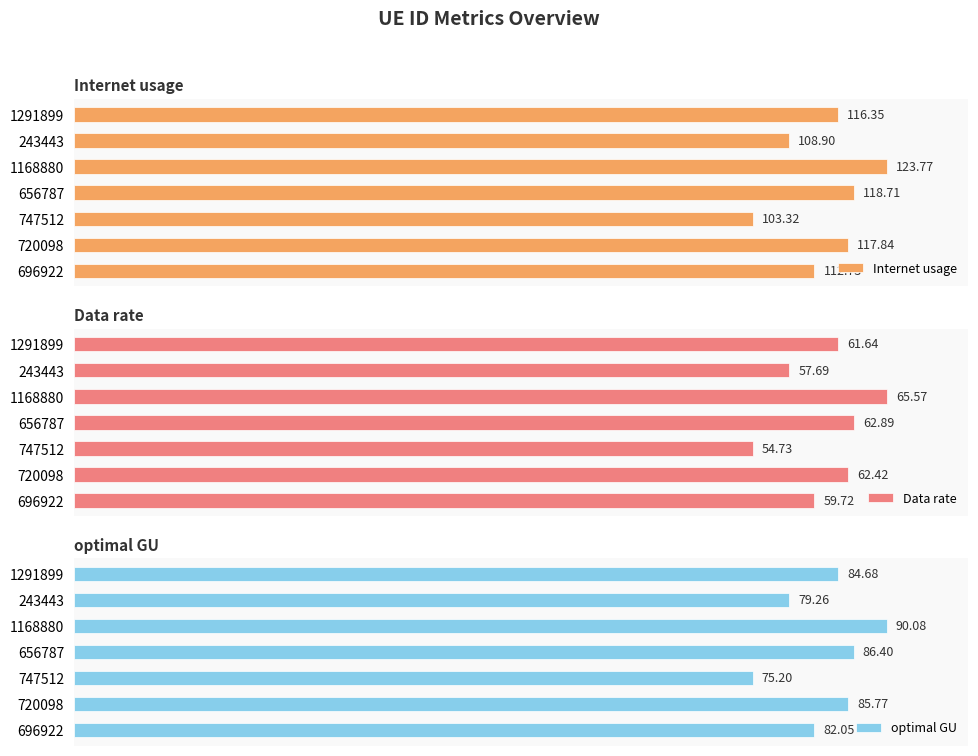

What is the difference between the maximum and minimum values in the Data rate series?

10.8